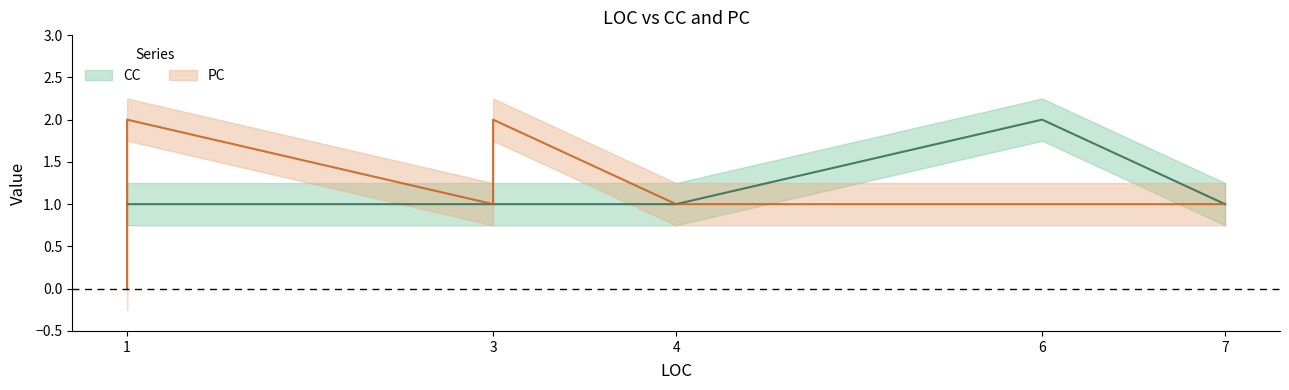

Which category has the lowest value across all series?

1